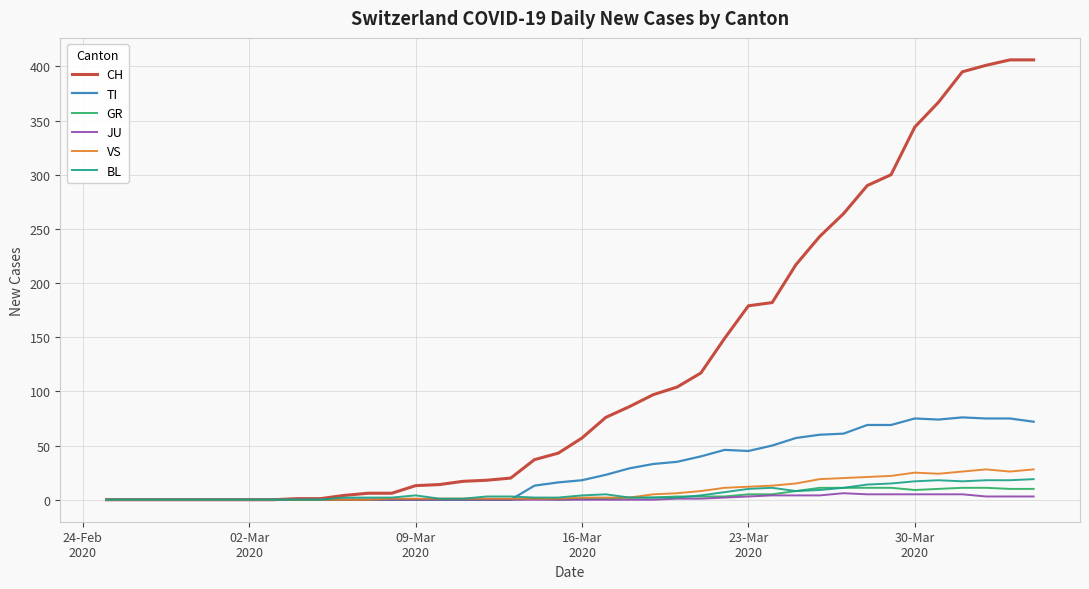

What is the maximum value shown in the chart?

406